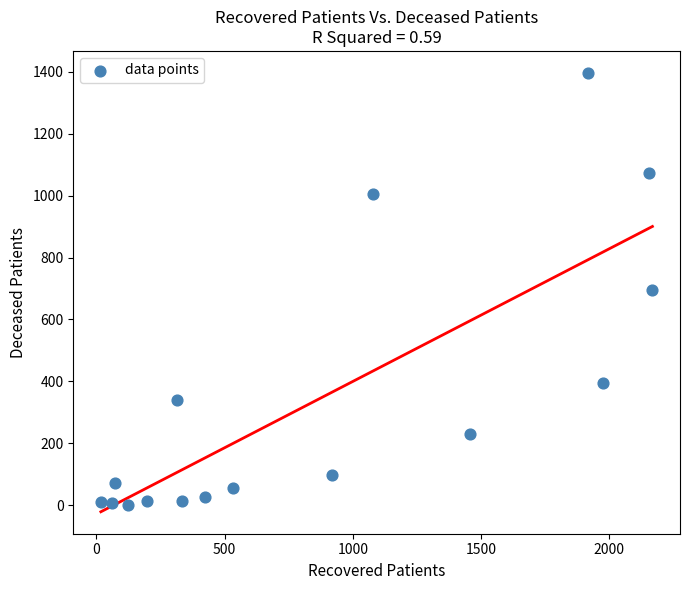

What is the range of Y values (max minus min)?

1395